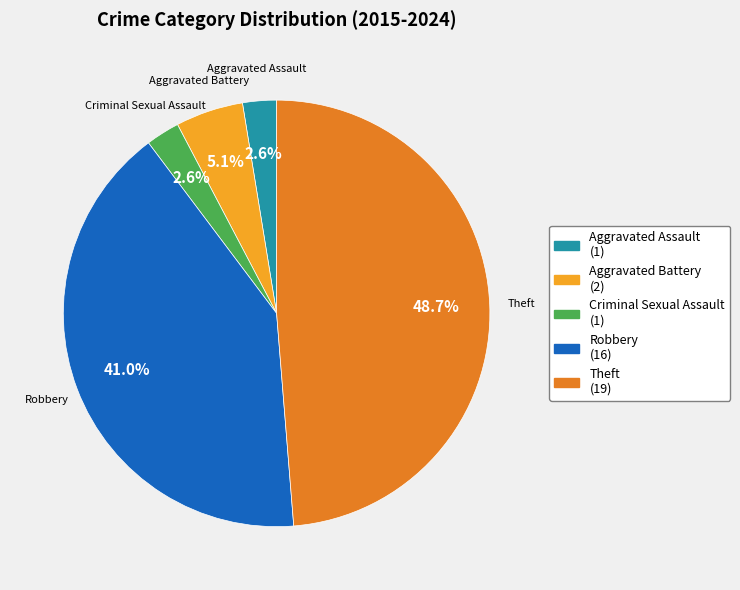

Which category has the biggest portion of the pie?

Theft